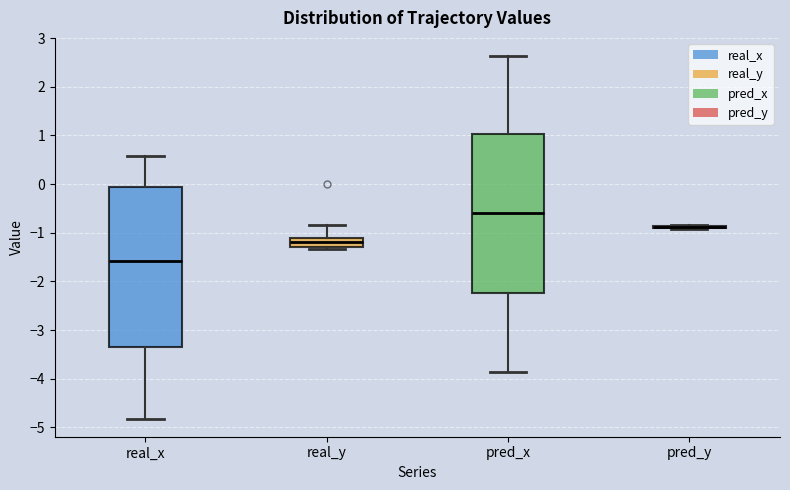

Reading left to right, transcribe this box plot: for each box, give where its median line is, the range the box spans, and where its two whiskers end, as read against the y-axis. The values are not printed on the chart, so give them approximately, as read against the axis.

real_x: median -1.6, box -3.3 to -0.1, whiskers -4.8 to 0.6
real_y: median -1.2, box -1.3 to -1.1, whiskers -1.3 to -0.8
pred_x: median -0.6, box -2.2 to 1.0, whiskers -3.9 to 2.6
pred_y: box collapsed to a line at -0.9, whiskers -0.9 to -0.9